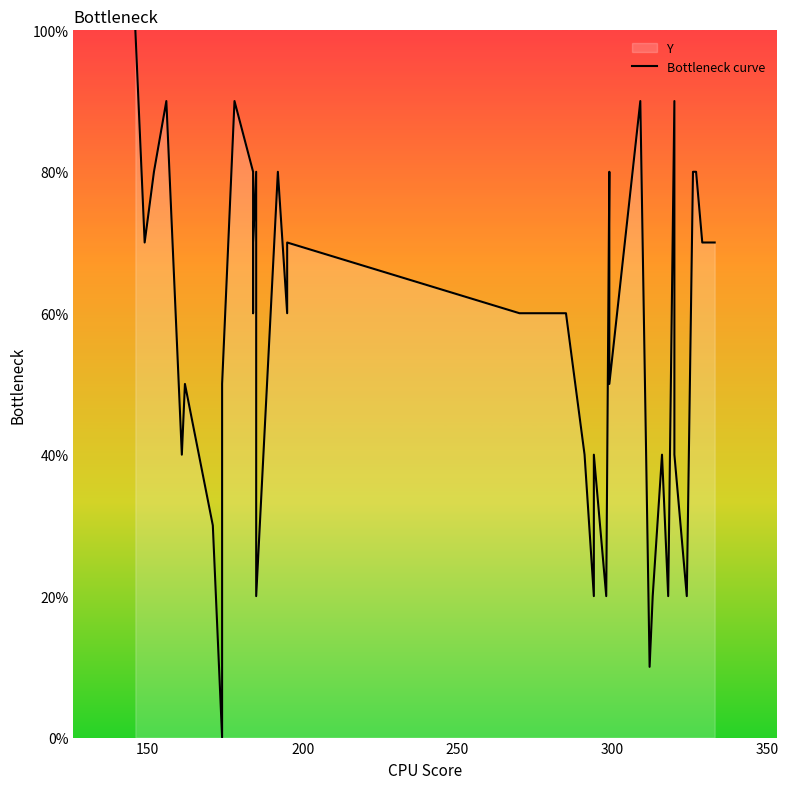

How many values exceed 60?

18